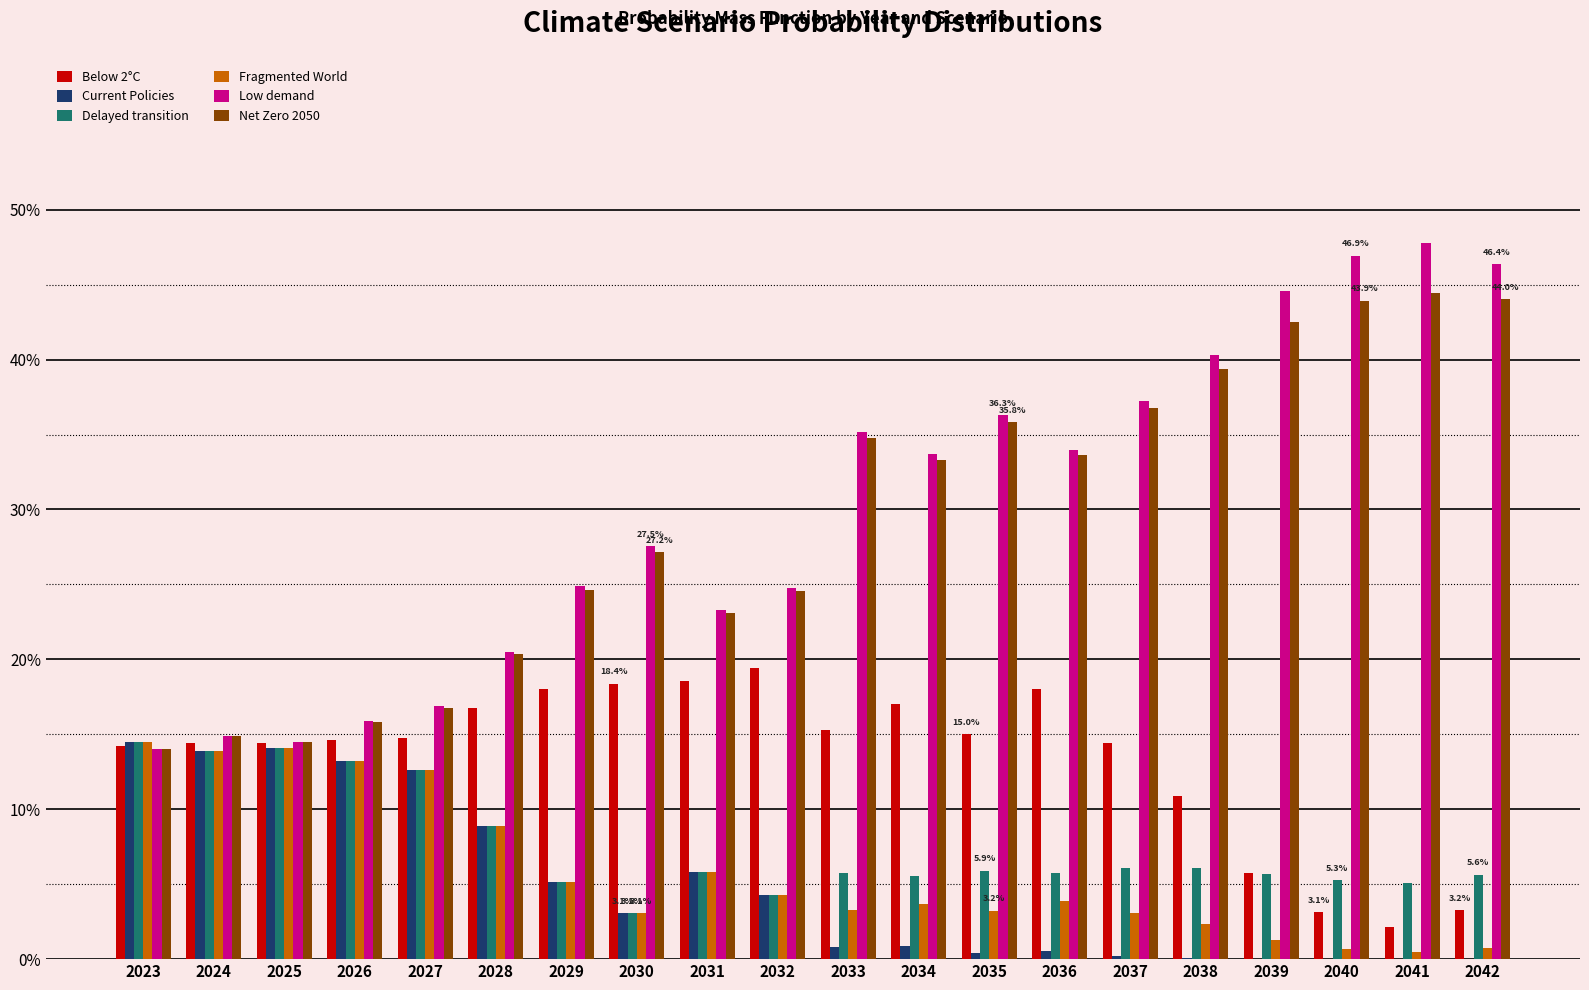

What are all the series names shown in the legend?

Below 2°C, Current Policies, Delayed transition, Fragmented World, Low demand, Net Zero 2050